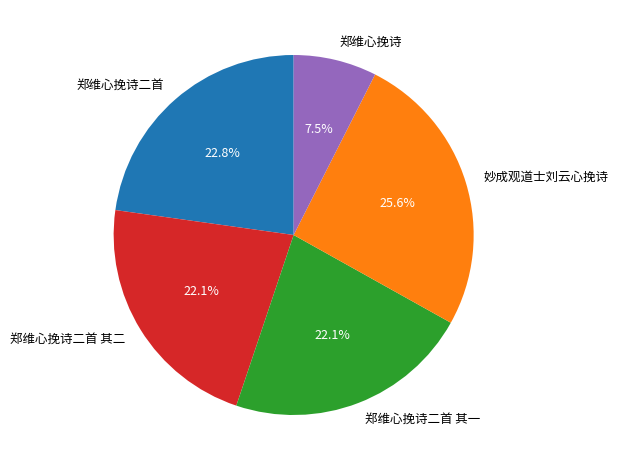

Is there a majority slice in this chart?

No